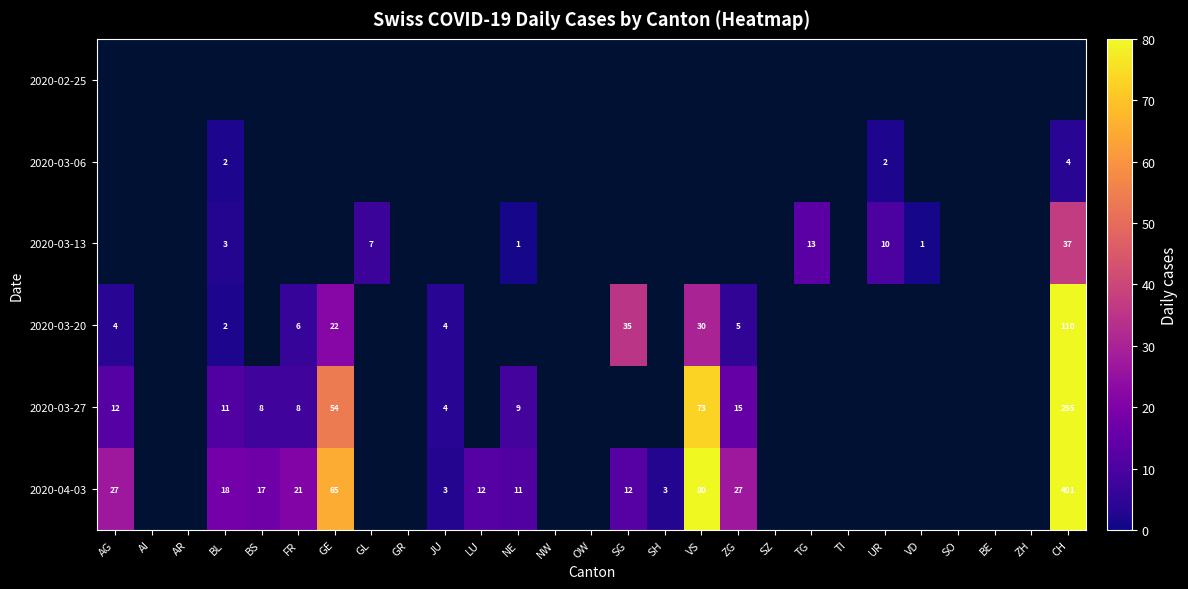

Is it true that 2020-03-27 equals 3 at BL?

False